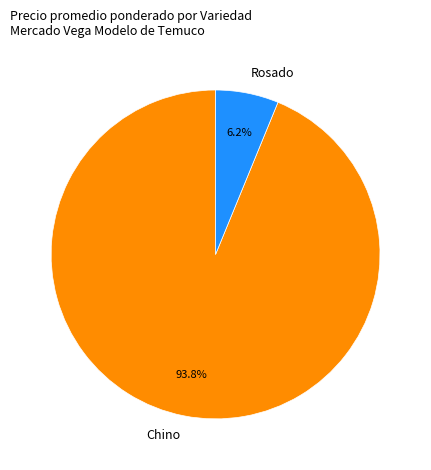

What is the ratio of the value at Chino to the value at Rosado?

15.1